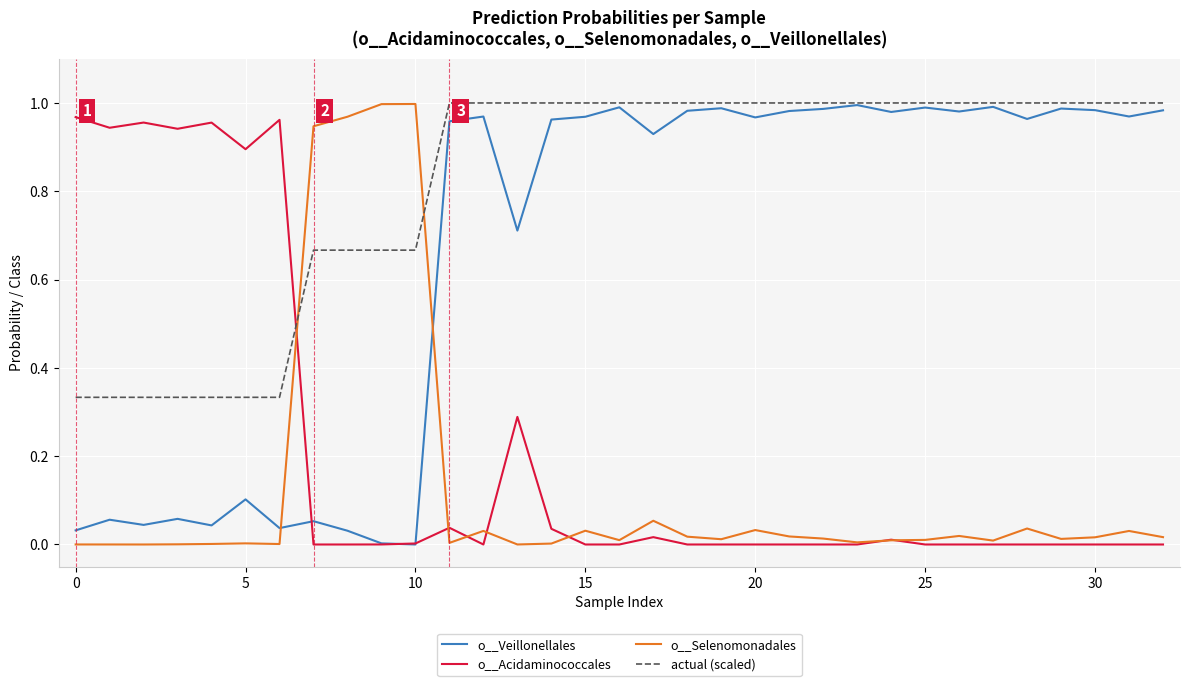

How many distinct data groups are displayed?

4